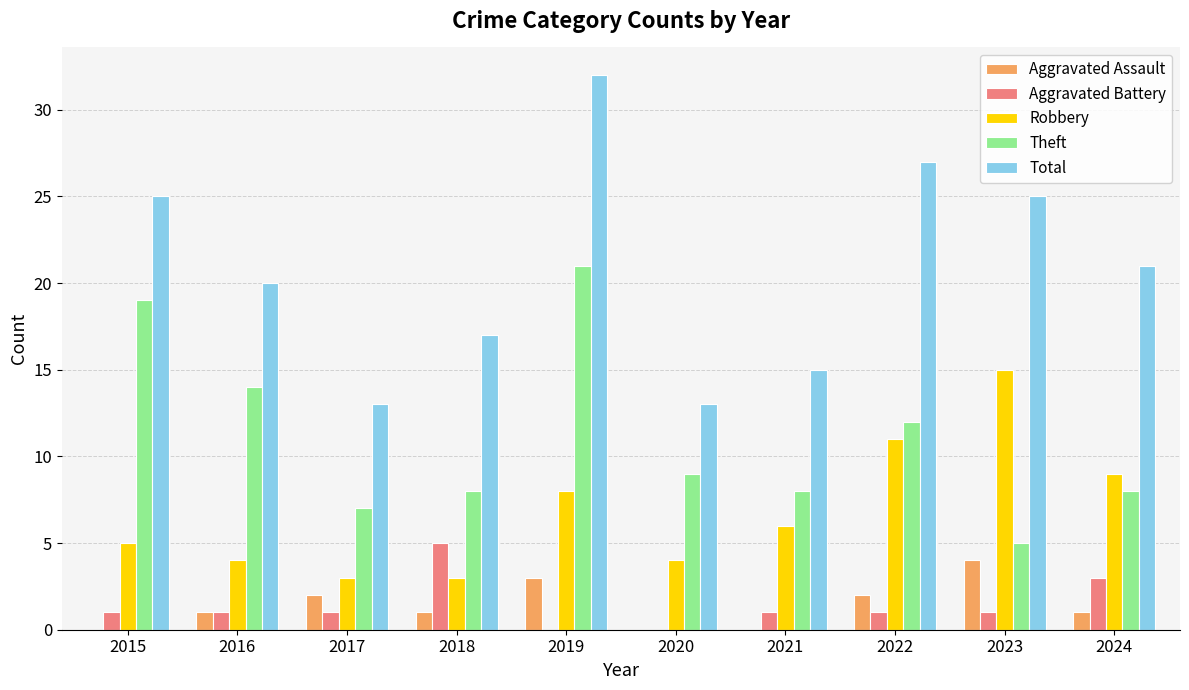

Are the bars horizontal?

No